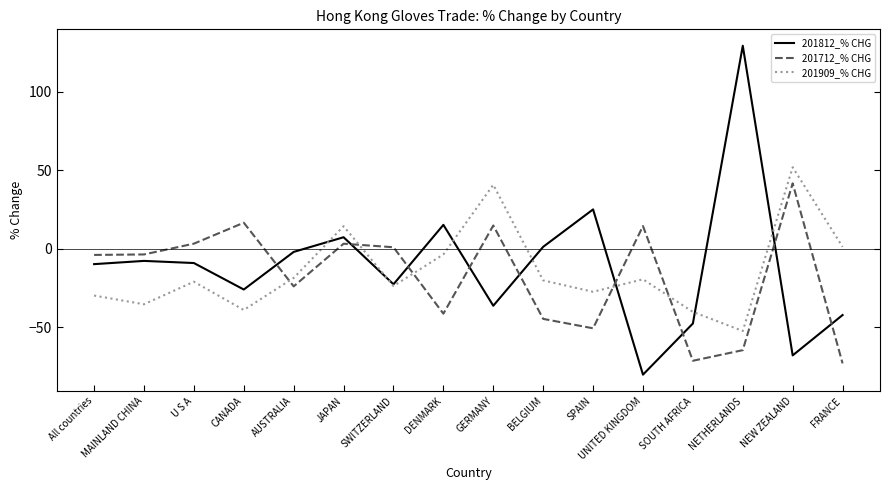

What is the total value across all series at CANADA?

-48.3